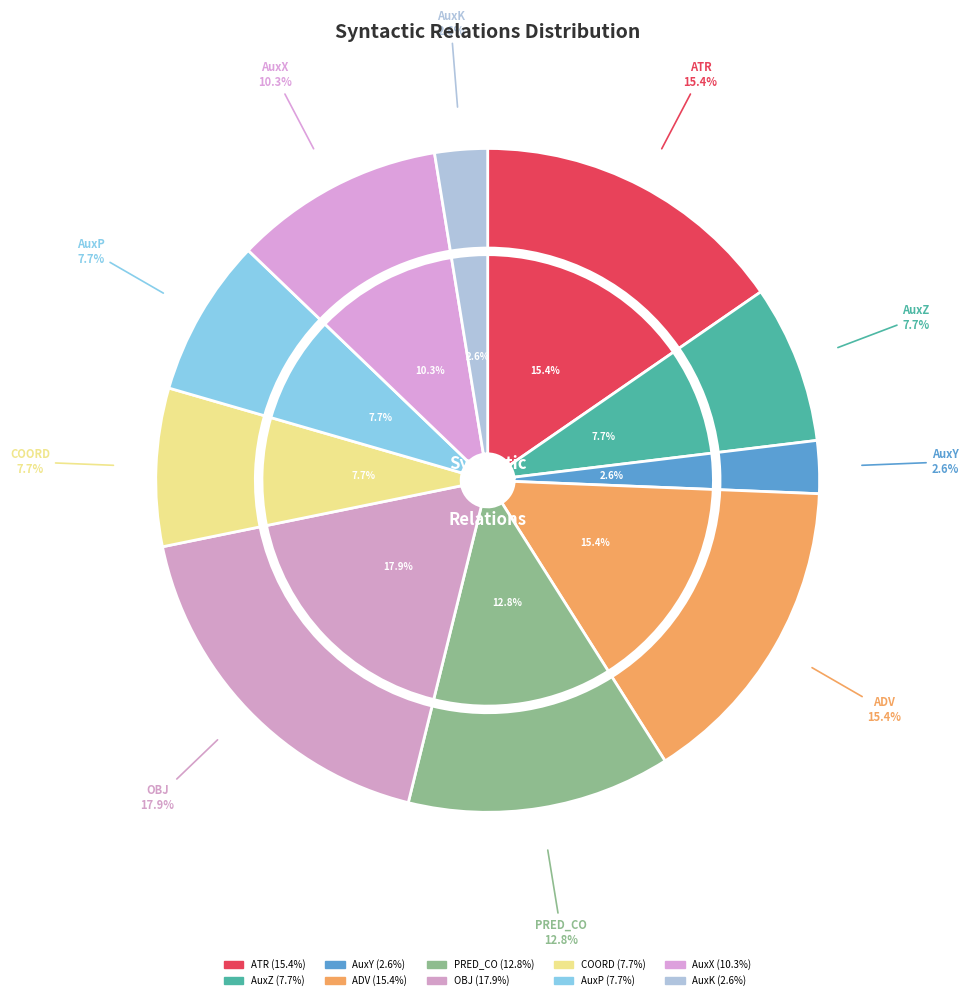

How many slices are in this pie chart?

10